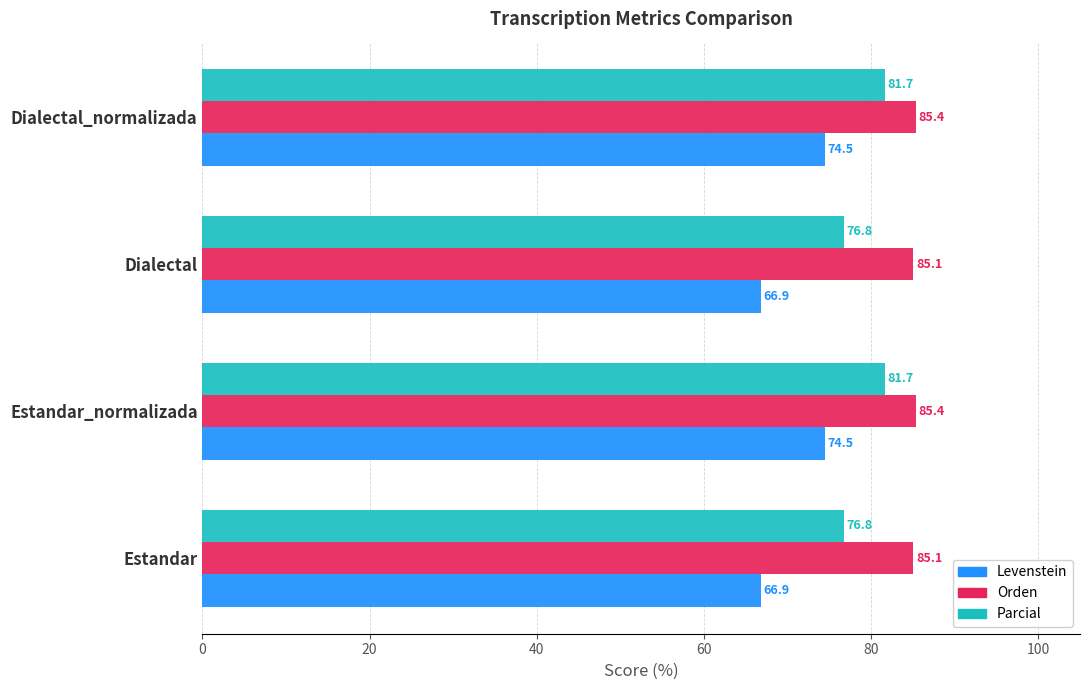

Rank the series by their maximum value, from highest to lowest.

Orden, Parcial, Levenstein